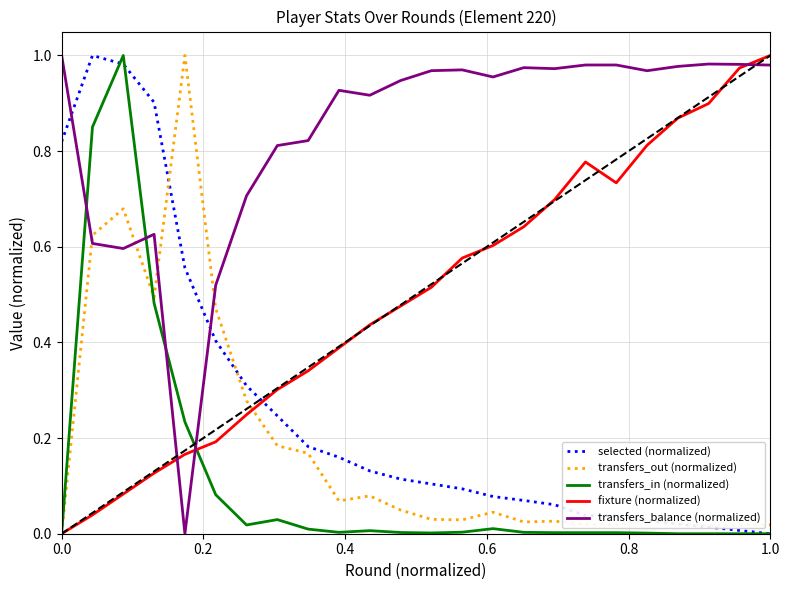

Which series has the largest total across all categories?

transfers_balance (normalized)